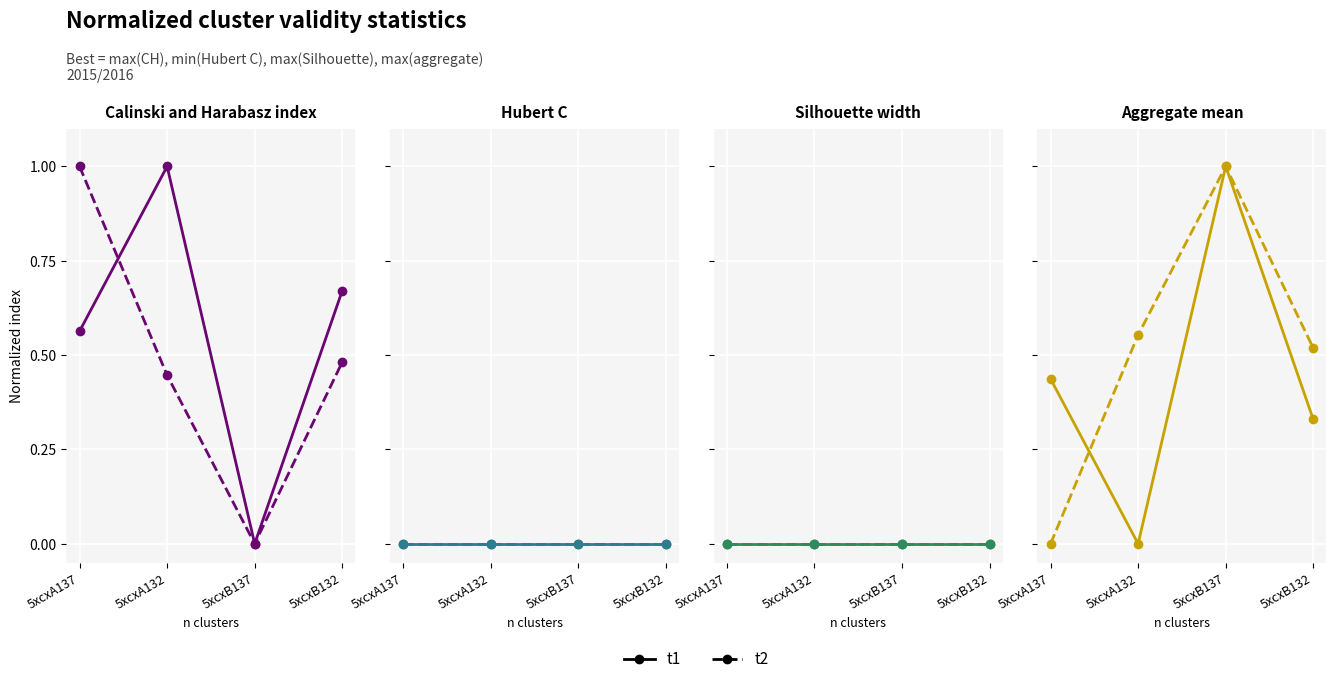

Which series ends up on top after the final intersection of t2 and t1?

t2